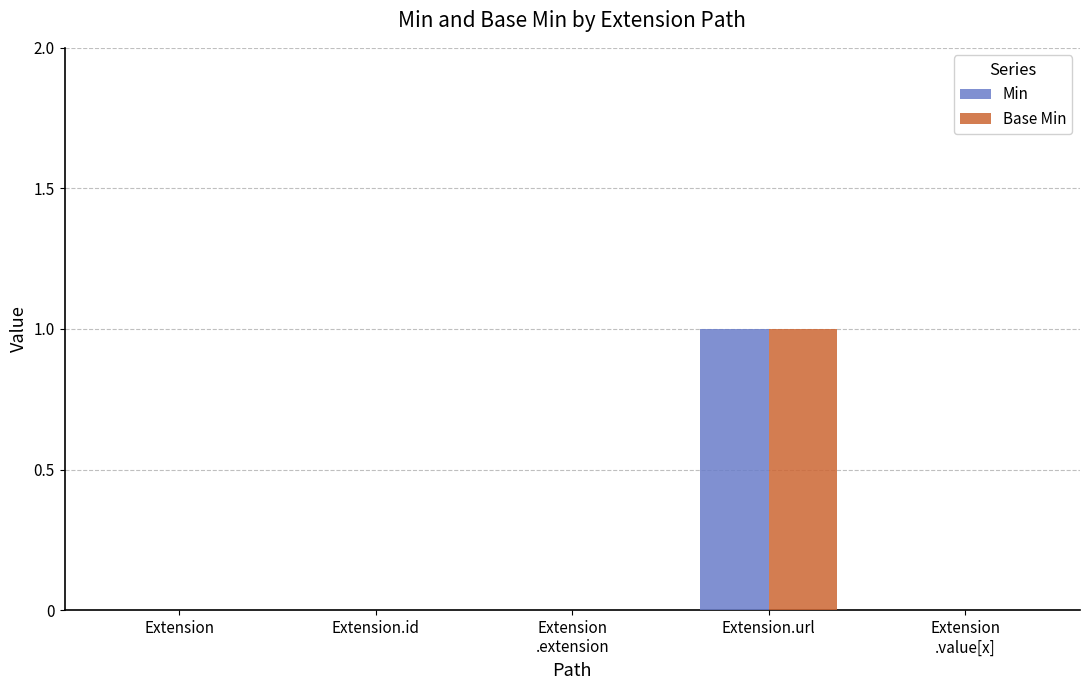

True or false: Min has a value of 1 at Extension.id.

False